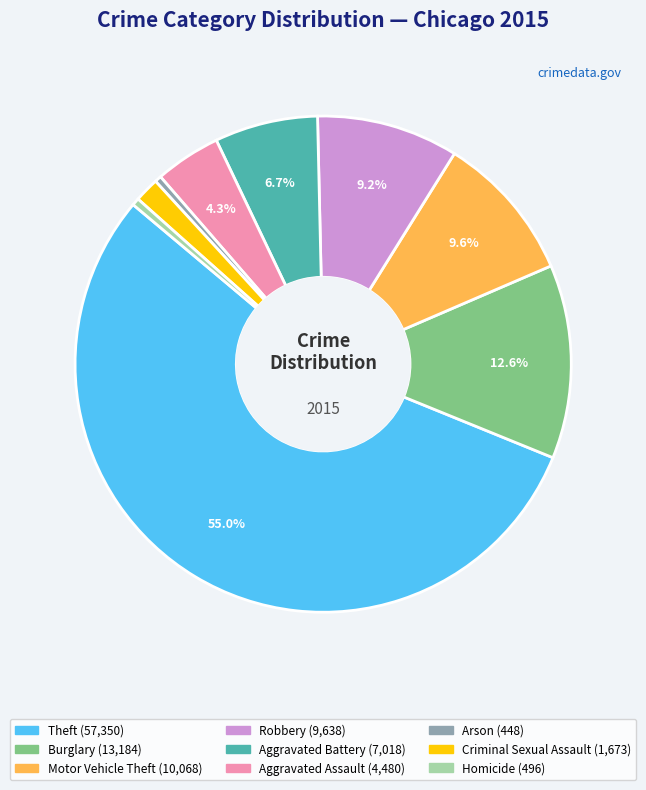

To the nearest percent, what percentage of the pie is Theft?

55%